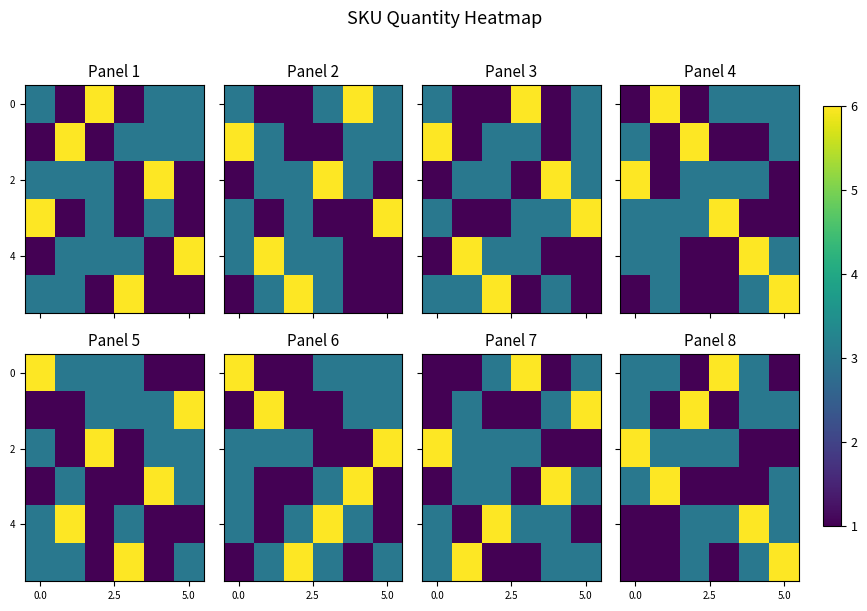

At how many categories does at least one series exceed 1?

6